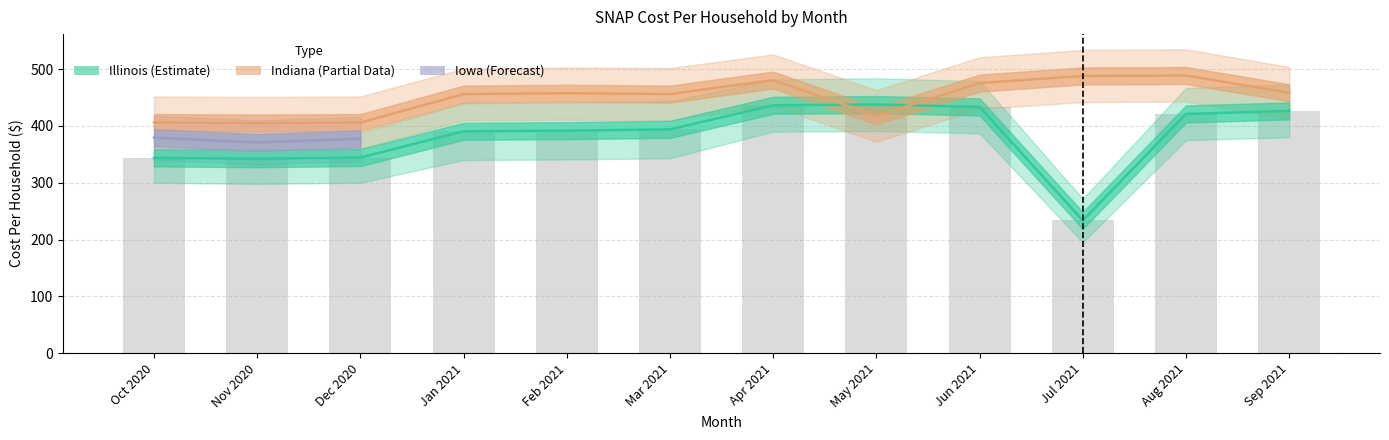

What is the smallest value displayed?

233.6